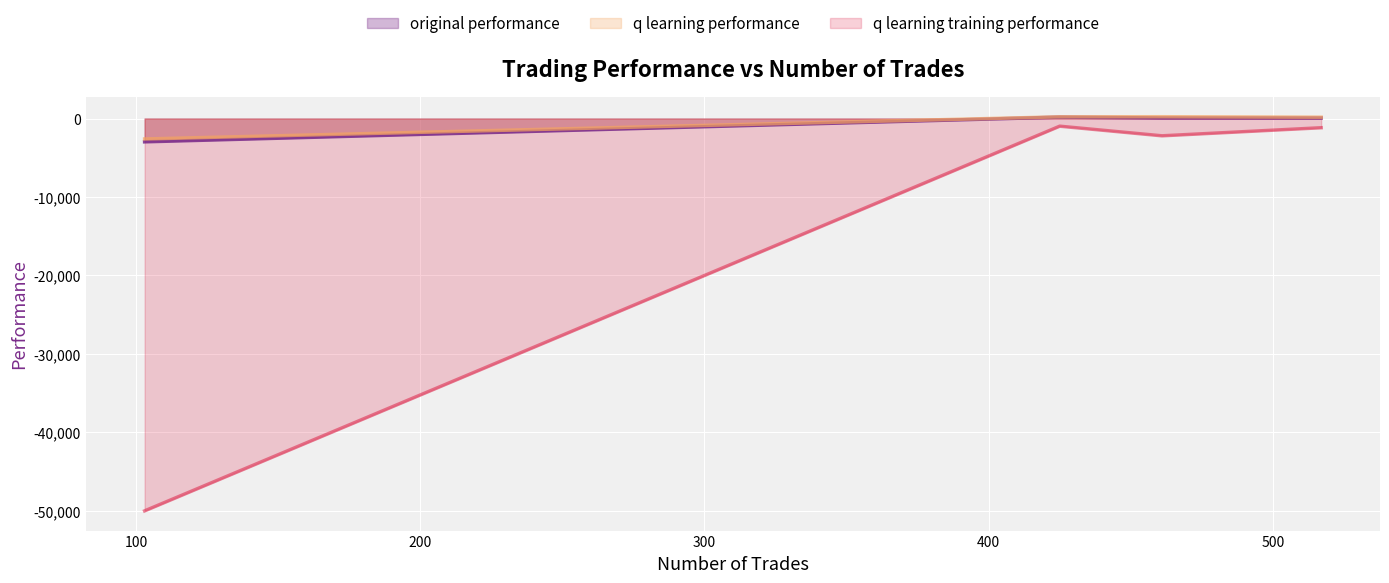

The value of q learning performance at 461 is 101.3. True or false?

False